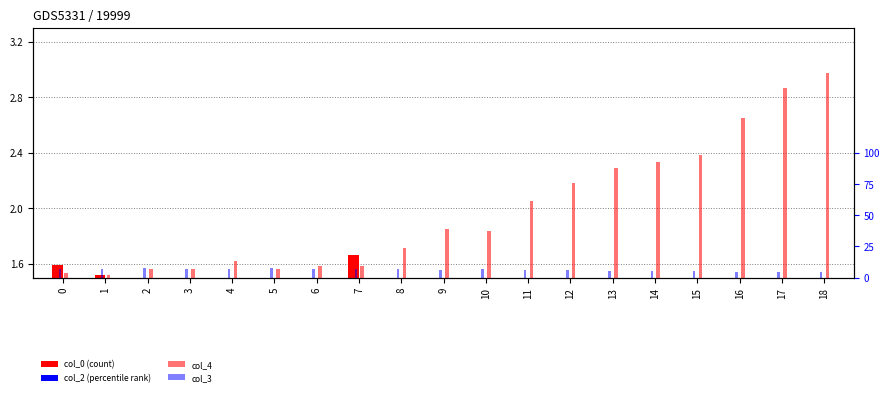

At how many categories does at least one series exceed 19?

11